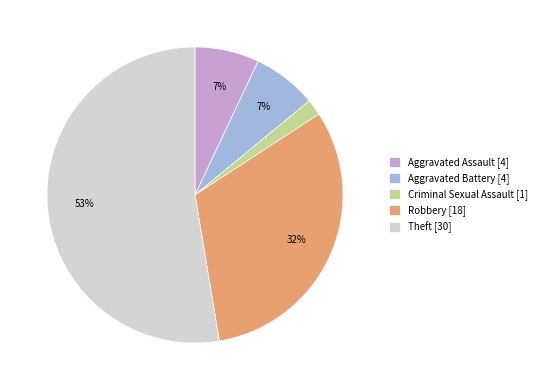

Combined, do Aggravated Assault [4] and Aggravated Battery [4] account for over 50%?

No